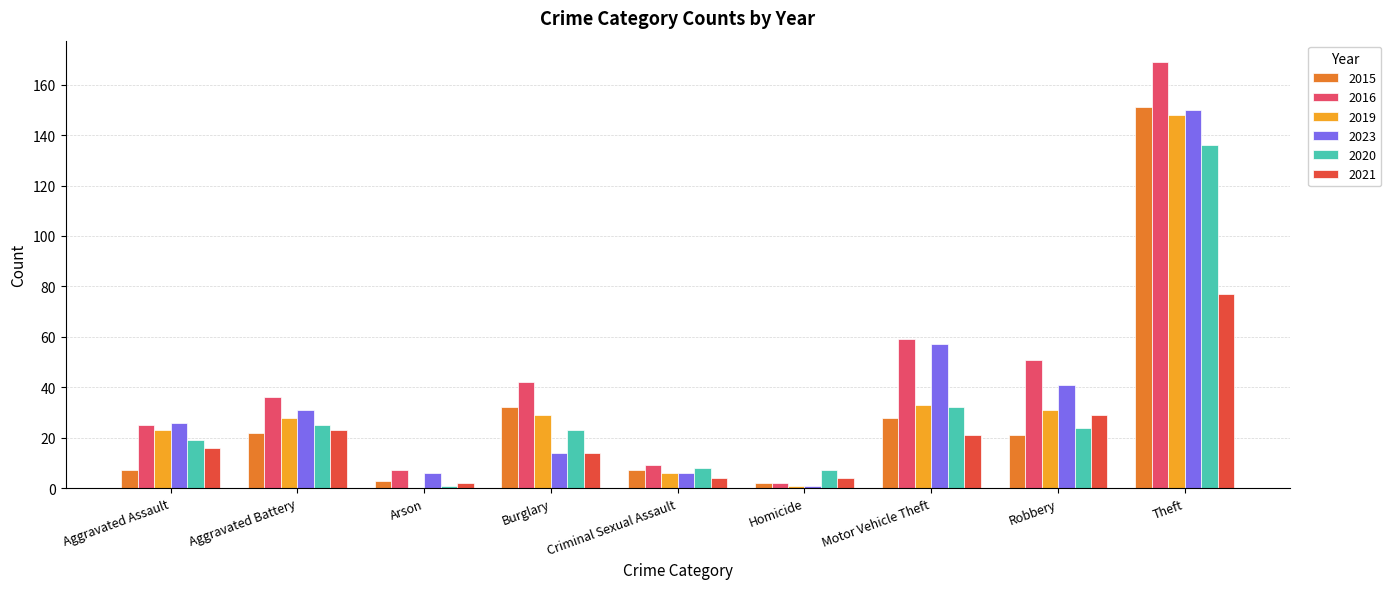

Reading left to right, transcribe all the data shown in this chart.

2015: 7	22	3	32	7	2	28	21	151
2016: 25	36	7	42	9	2	59	51	169
2019: 23	28	0	29	6	1	33	31	148
2023: 26	31	6	14	6	1	57	41	150
2020: 19	25	1	23	8	7	32	24	136
2021: 16	23	2	14	4	4	21	29	77